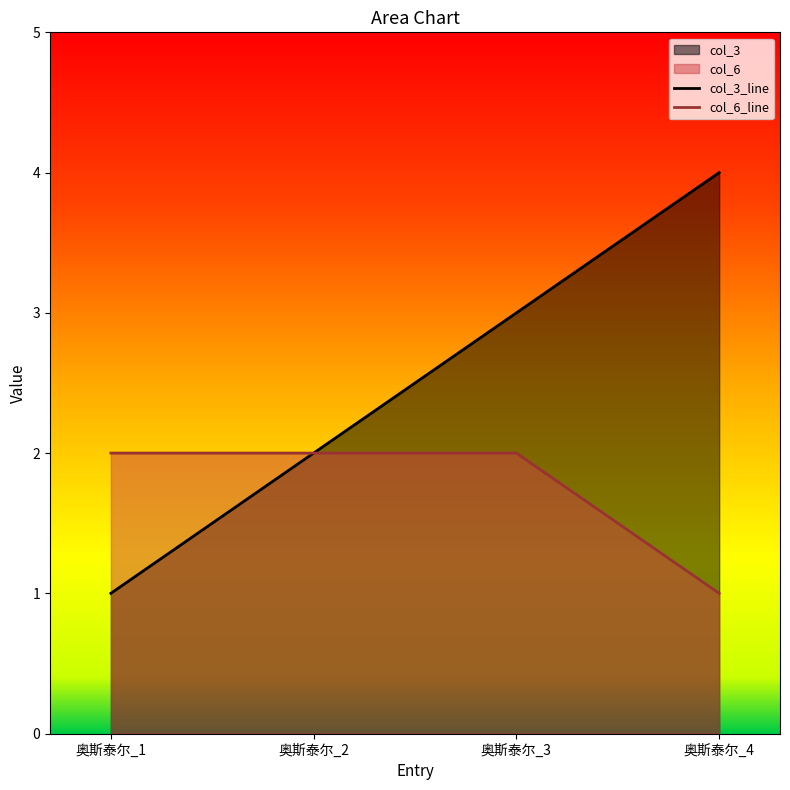

What is the value of the col_3_line point at the 2nd from the left?

2